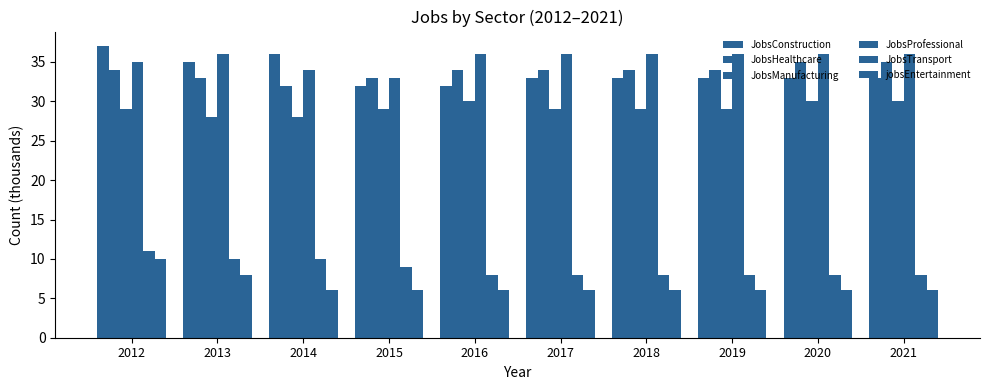

How many distinct data groups are displayed?

6